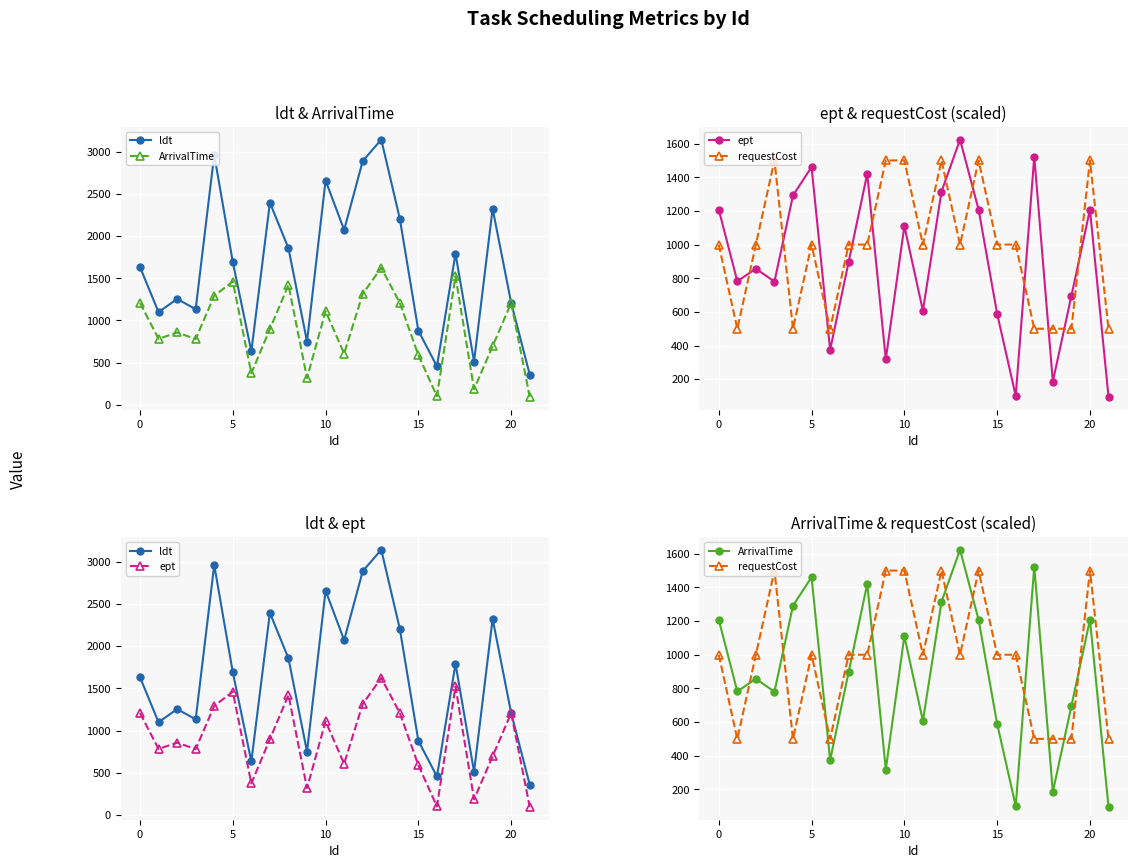

True or false: ept and ArrivalTime cross at least once.

False